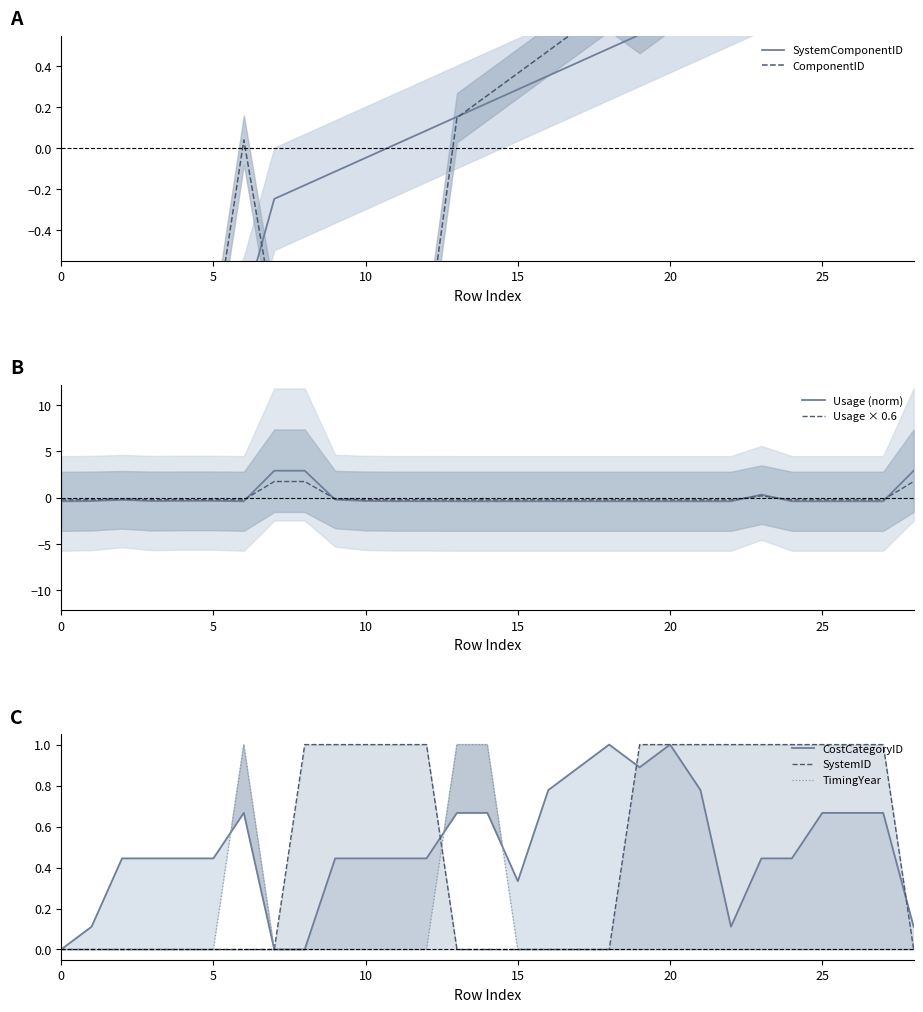

How many values in Usage are above zero?

4